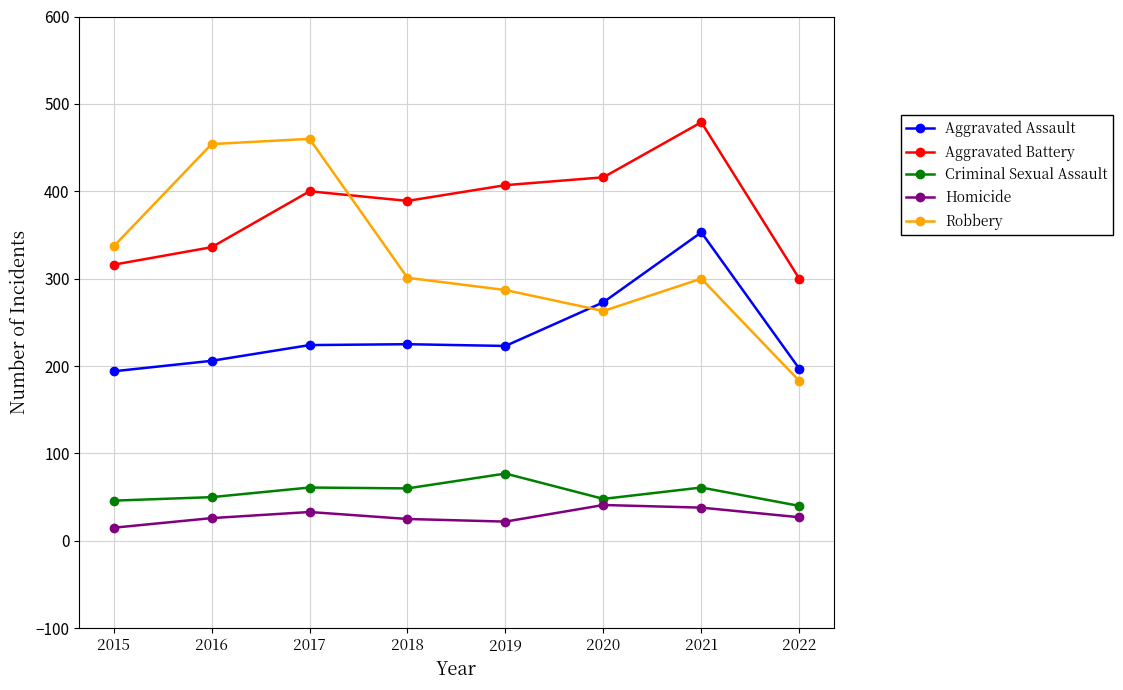

What is the difference between the Robbery values at 2019 and 2018?

14